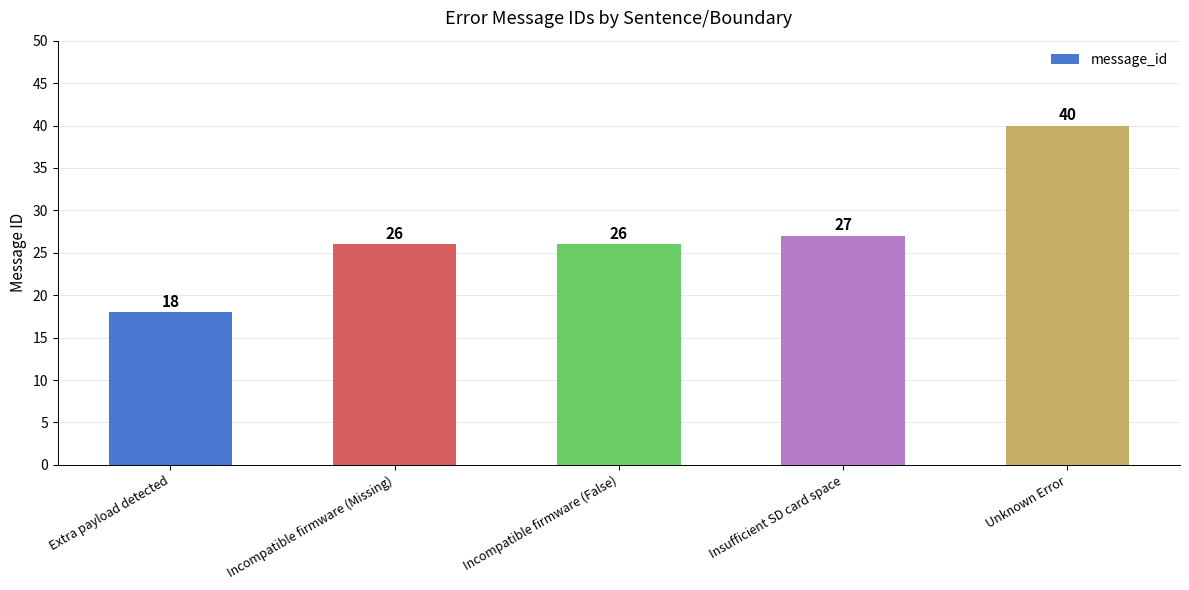

What is the sum of all values?

137